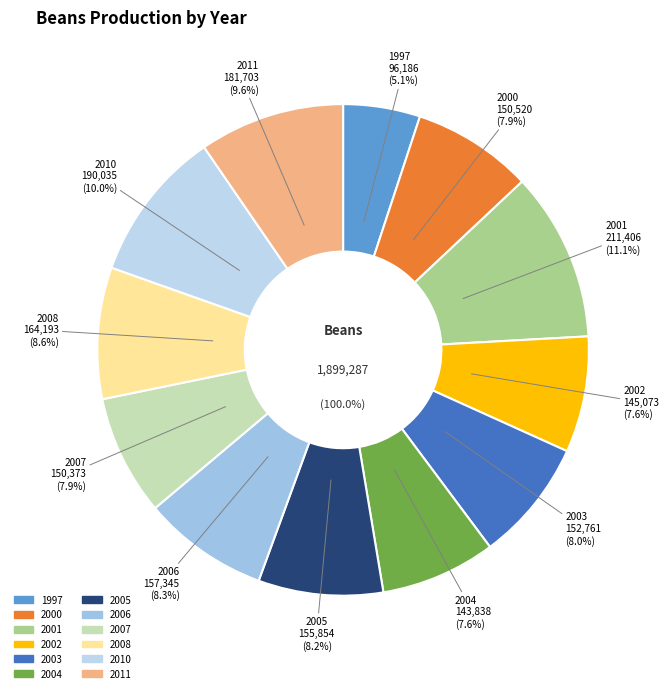

To the nearest percent, what percentage of the pie is 2004?

8%